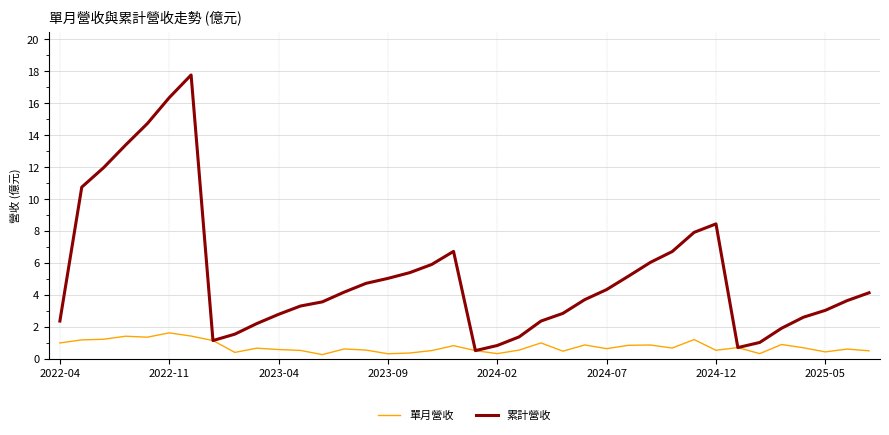

List the series in order of their peak value, lowest first.

單月營收, 累計營收